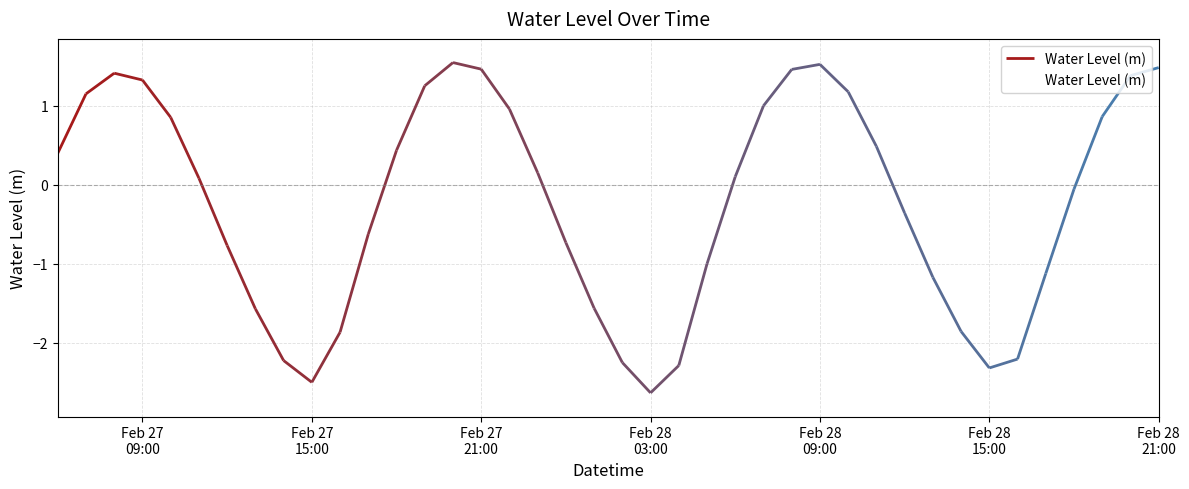

What is the sum of all values?

-8.6